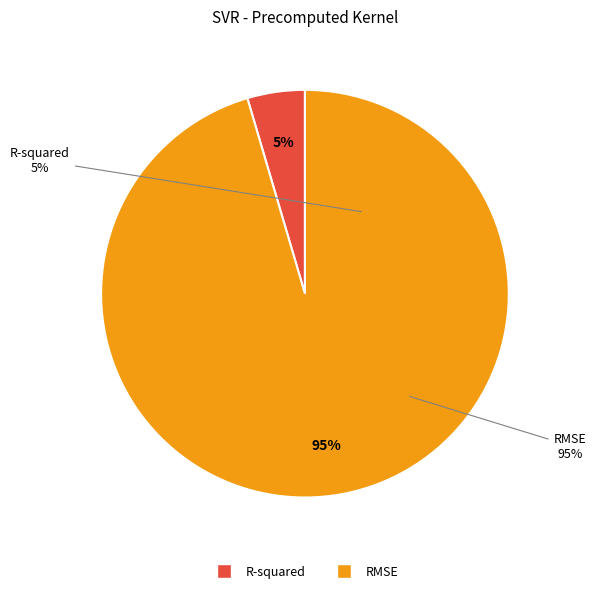

To the nearest percent, what portion does RMSE represent?

95%